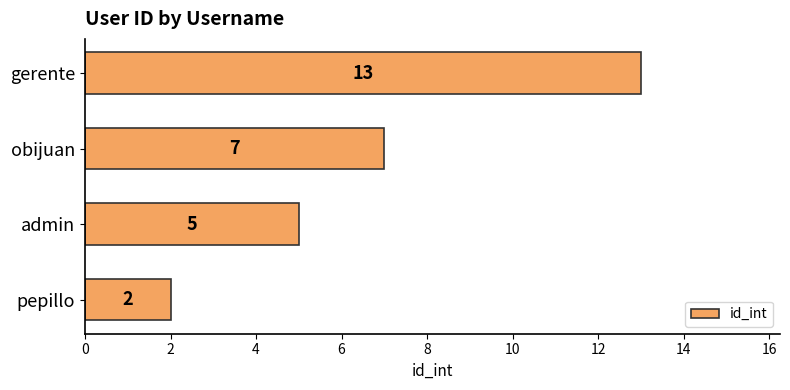

How many values are between 5 and 13?

3